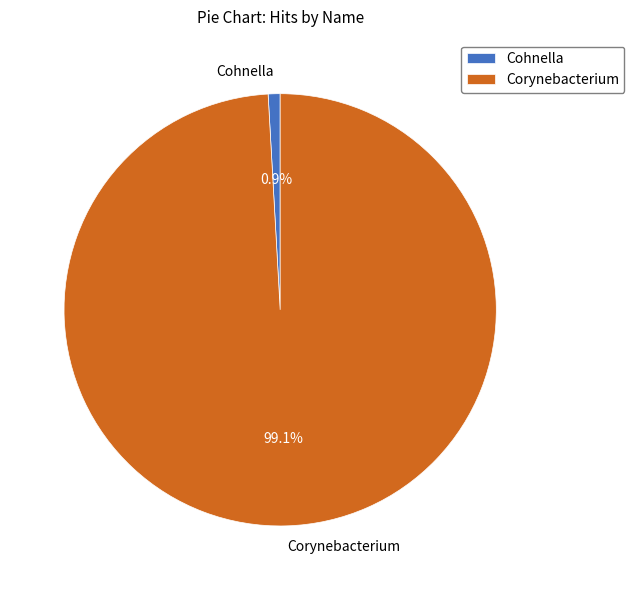

To the nearest percent, what percentage of the pie is Cohnella?

1%